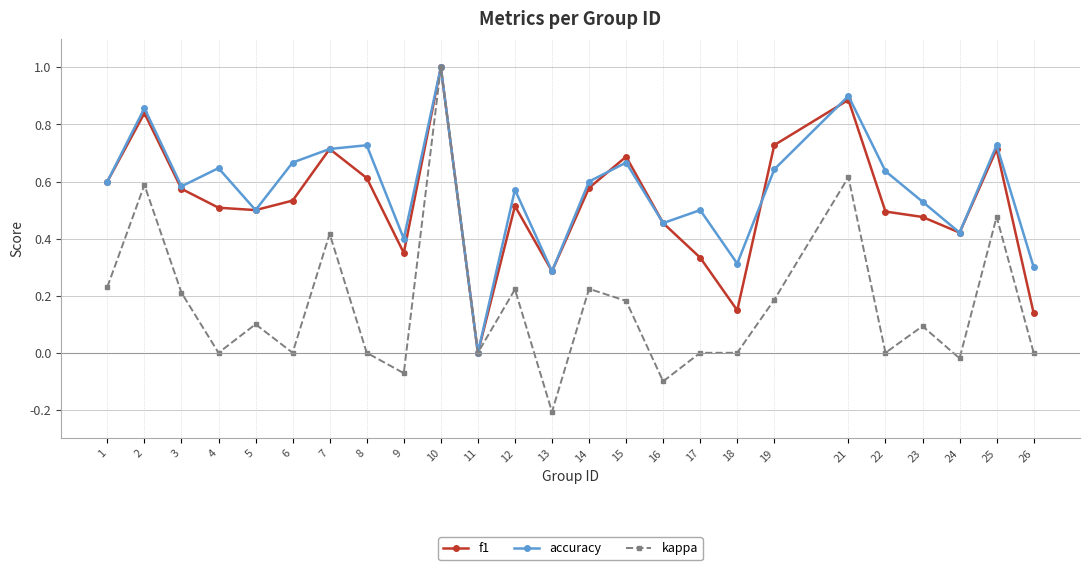

What is the total value across all series at 8?

1.3